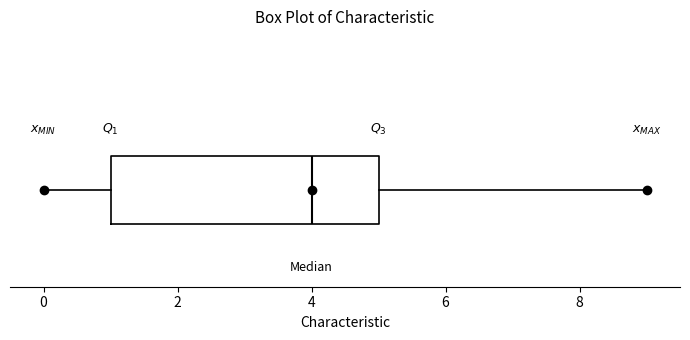

Transcribe this box plot: give where the median line is, the range the box spans, and where the two whiskers end, as read against the x-axis. The values are not printed on the chart, so give them approximately, as read against the axis.

median 4, box 1 to 5, whiskers 0 to 9